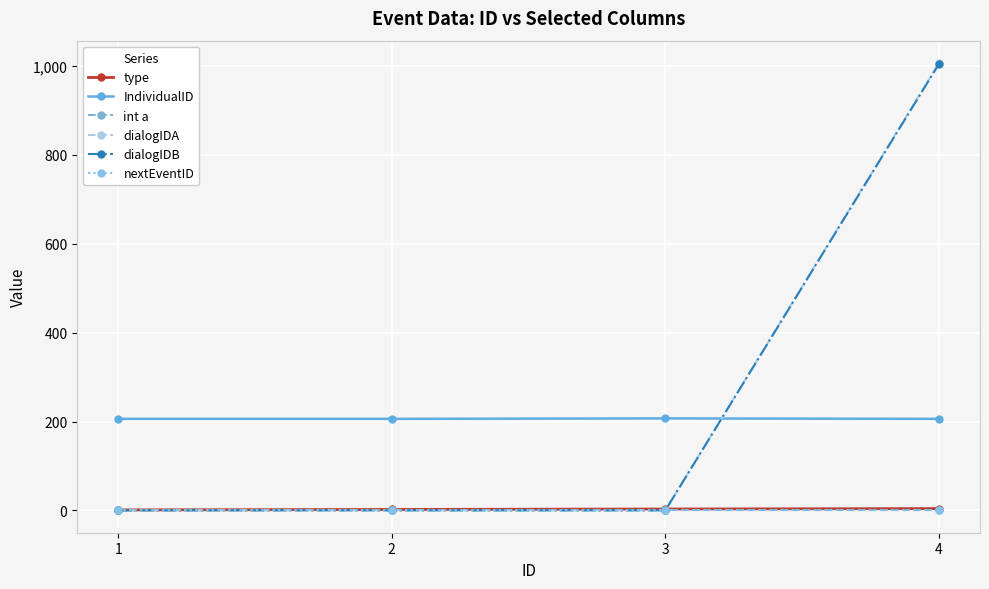

Which has a higher value, 1 or 3?

3